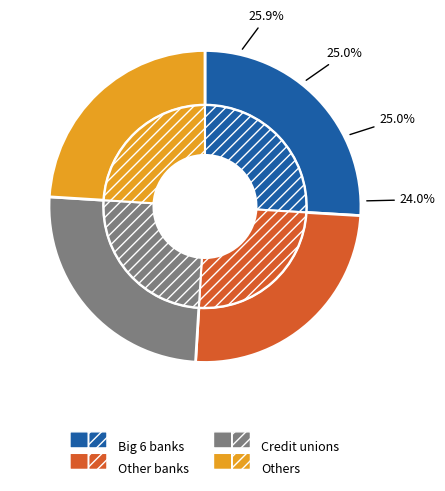

True or false: 2298 accounts for 35% of the total.

False